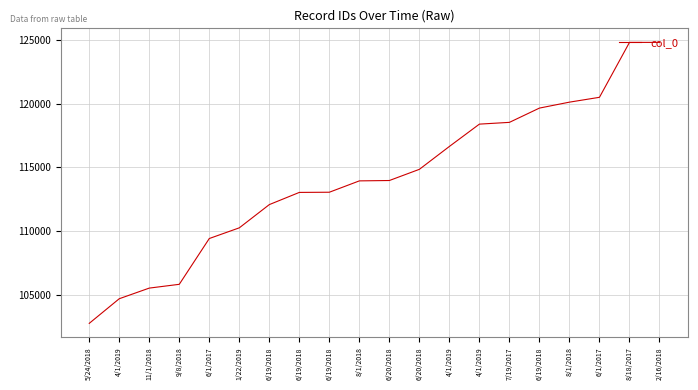

Reading right to left, transcribe all the data shown in this chart.

124814	124812	120502	120122	119656	118535	118397	116645	114848	113970	113941	113050	113036	112079	110255	109416	105821	105524	104689	102756